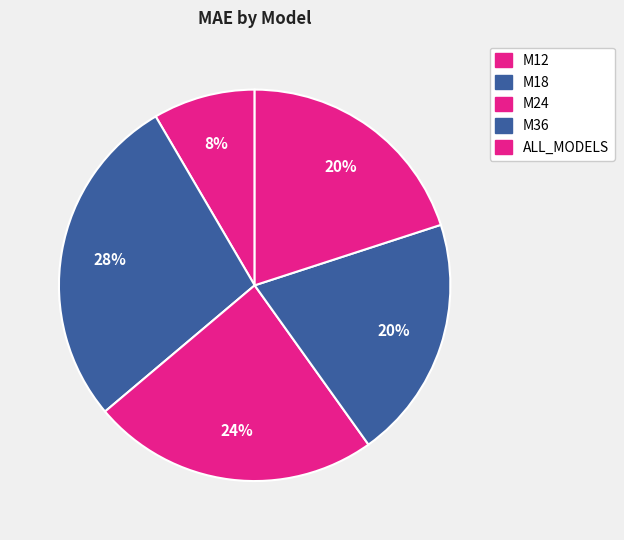

What is the smallest slice in the pie chart?

M12